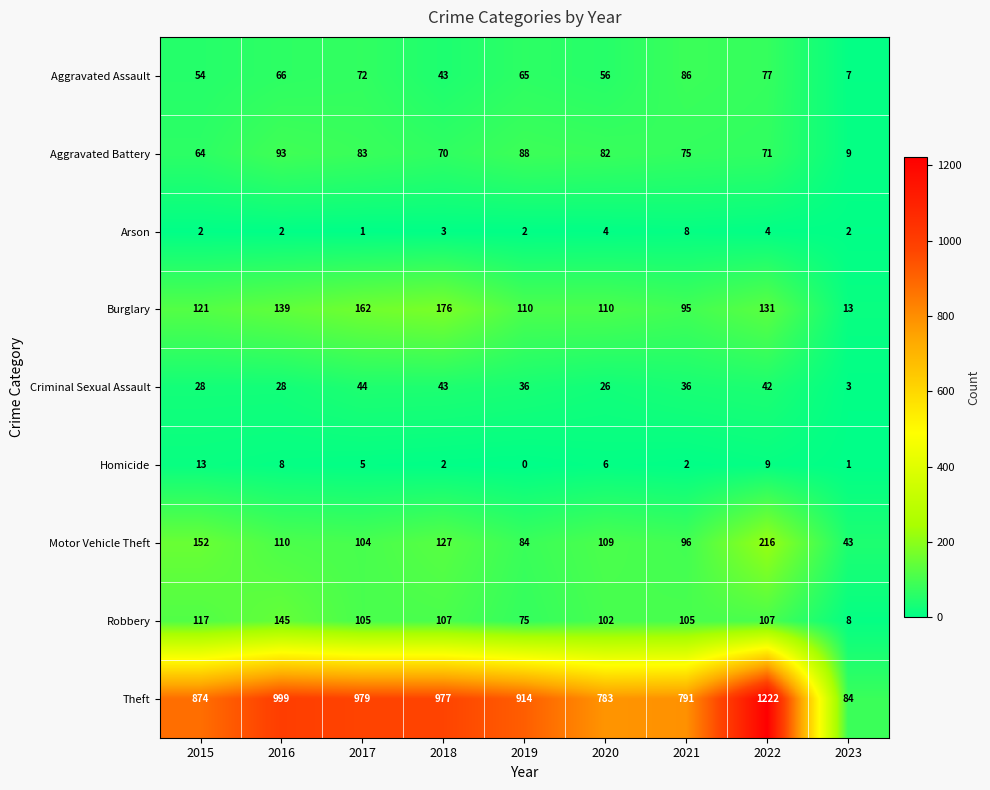

List the series in order of their peak value, lowest first.

Arson, Homicide, Criminal Sexual Assault, Aggravated Assault, Aggravated Battery, Robbery, Burglary, Motor Vehicle Theft, Theft